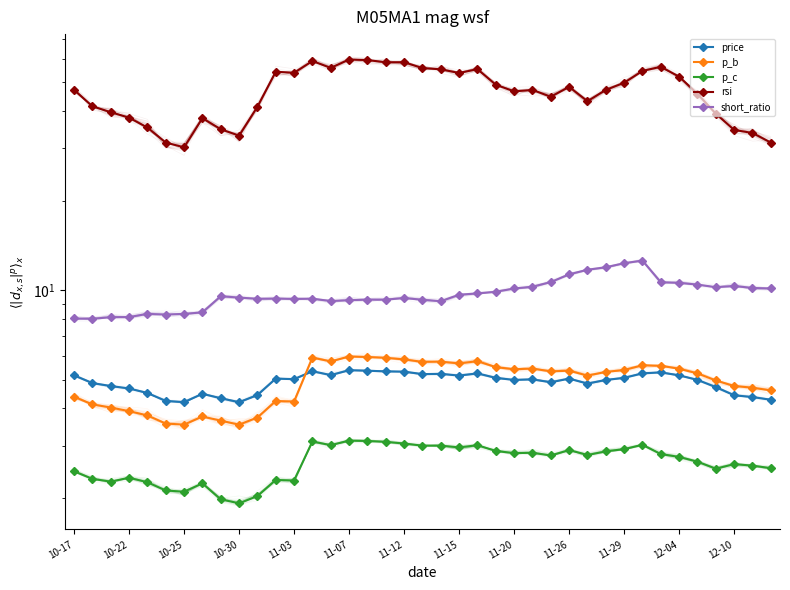

True or false: price has a value of 8.3 at 34.

False